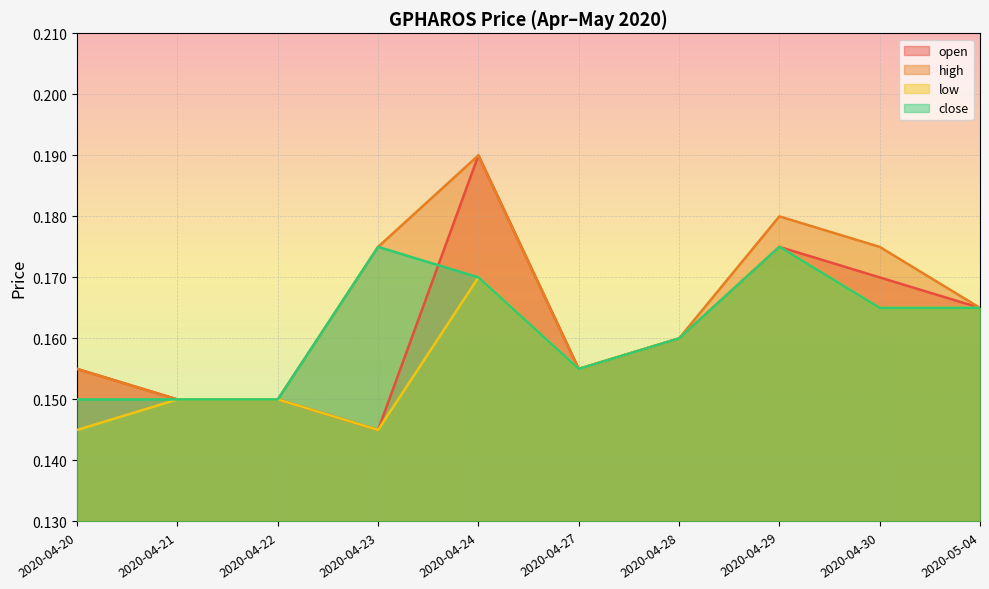

True or false: low and open intersect in this chart.

False